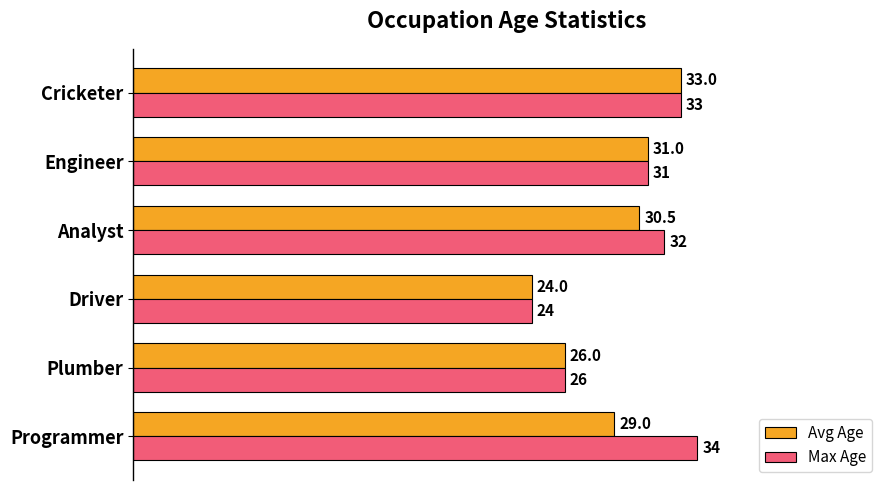

Which series has the largest total across all categories?

Max Age